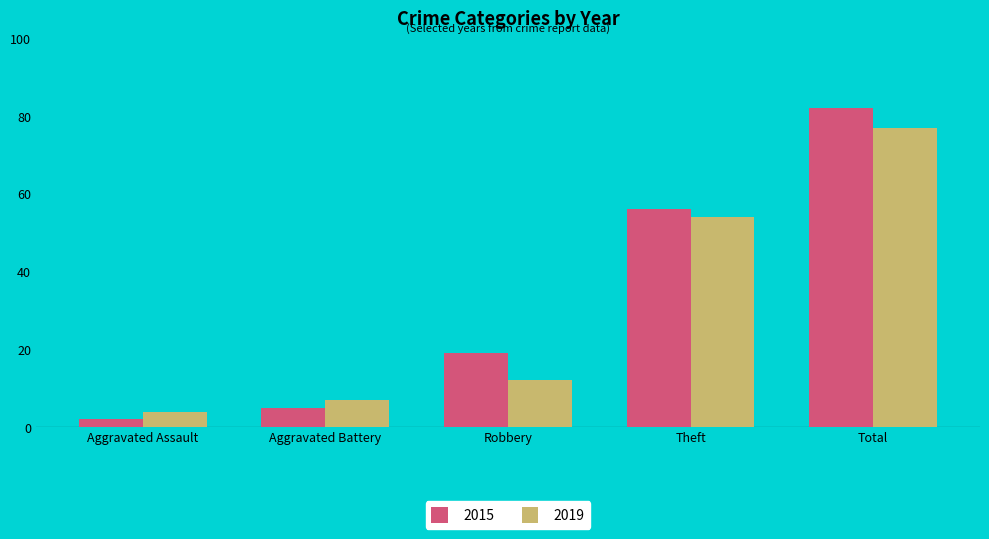

Read the 2019 value at Total.

77